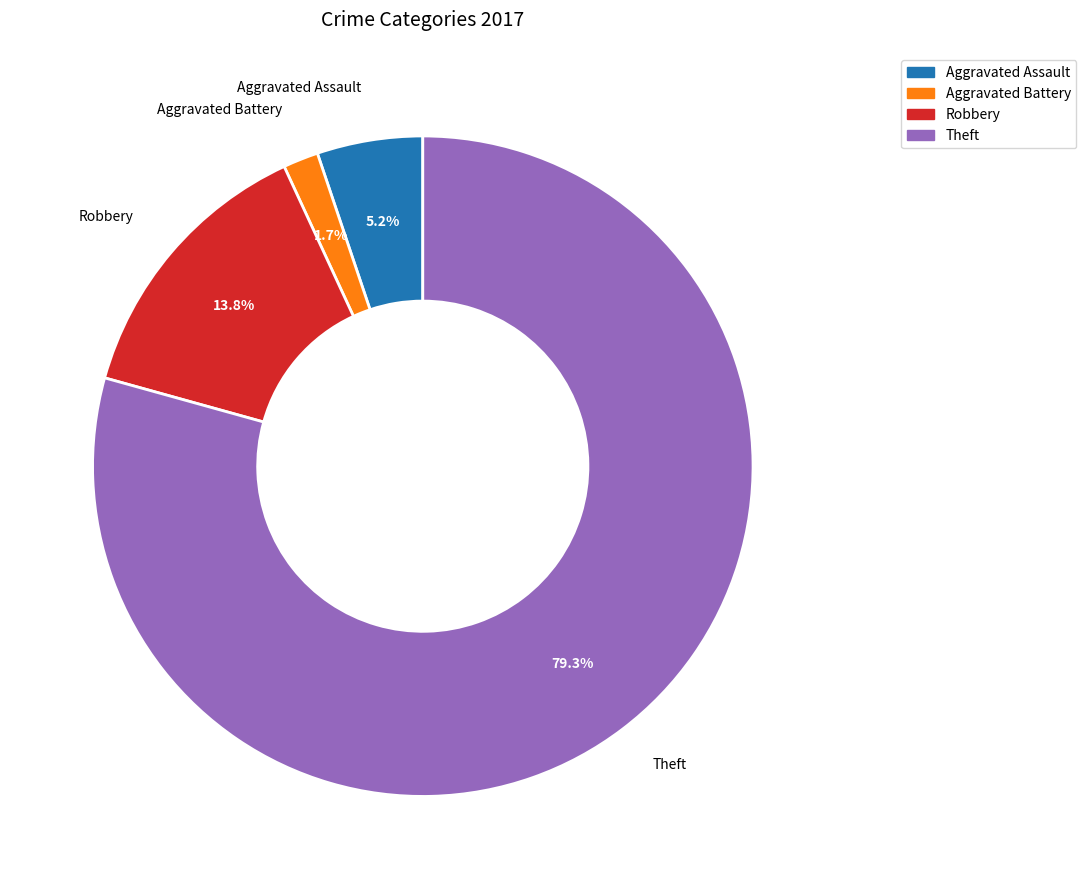

Which category accounts for the majority?

Theft